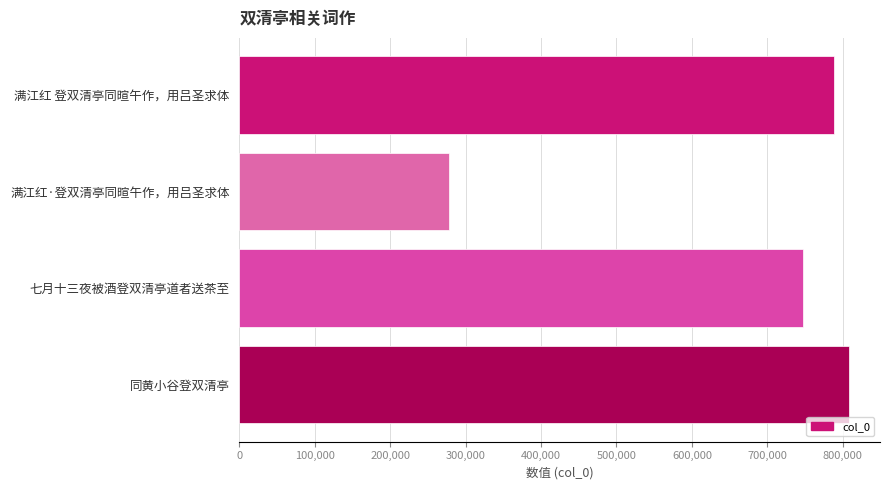

Is it true that the value at 满江红·登双清亭同暄午作，用吕圣求体 is 277864?

True